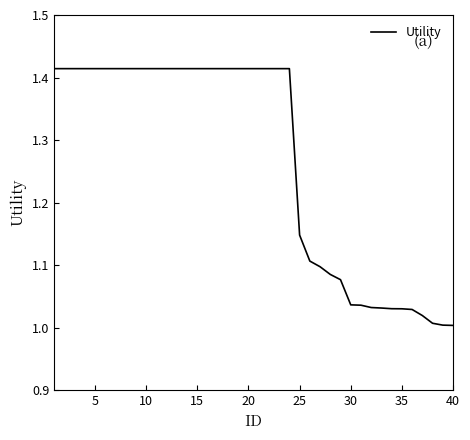

What is the difference between the maximum and minimum values?

0.4